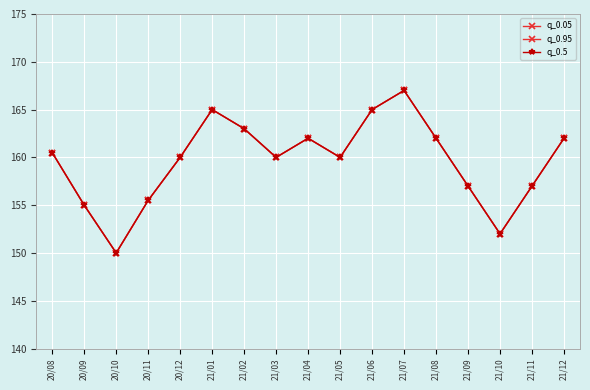

At which label does q_0.5 reach its minimum?

20/10